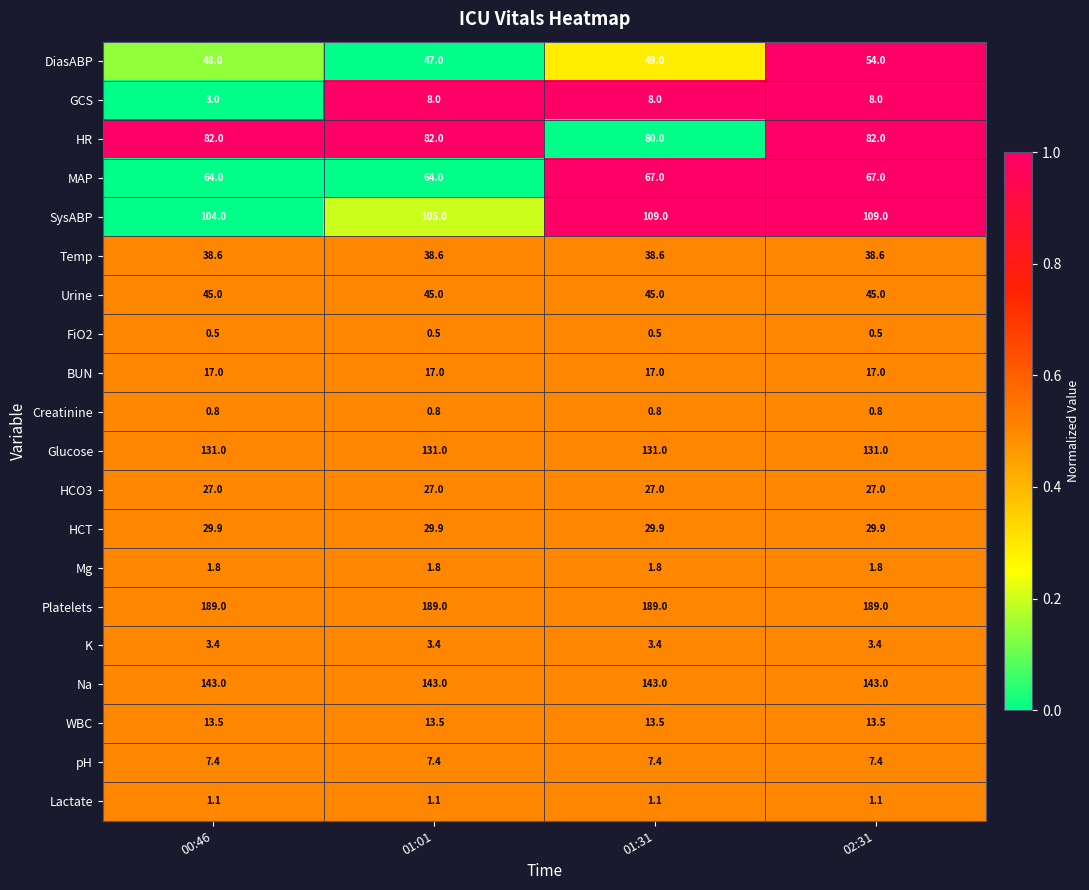

What is the greatest value displayed?

189.0